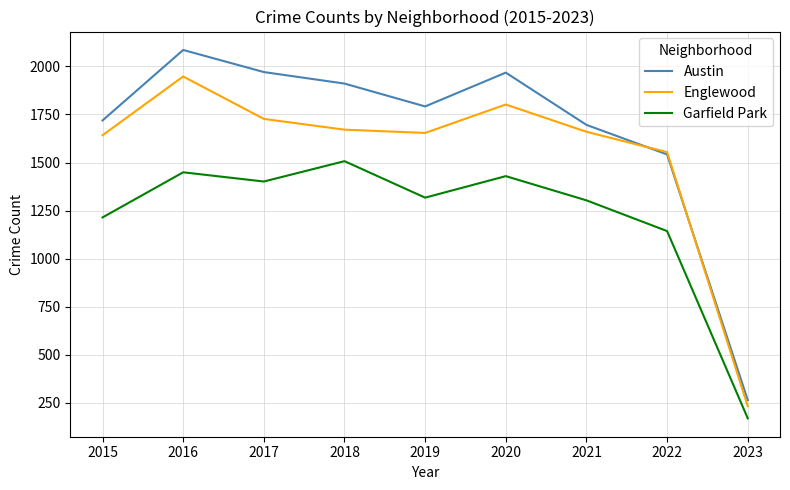

How many lines are shown in the chart?

3